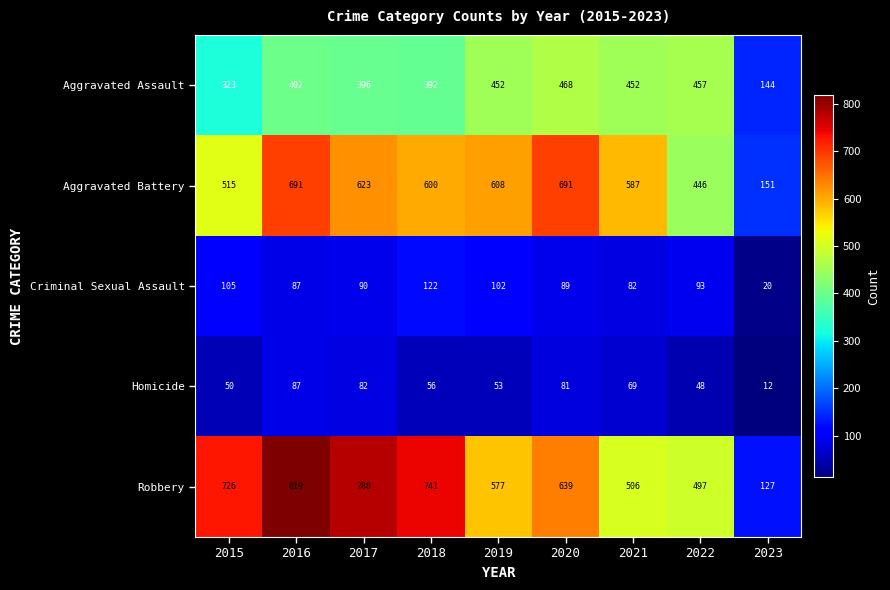

What is the average value of the Aggravated Battery series?

546